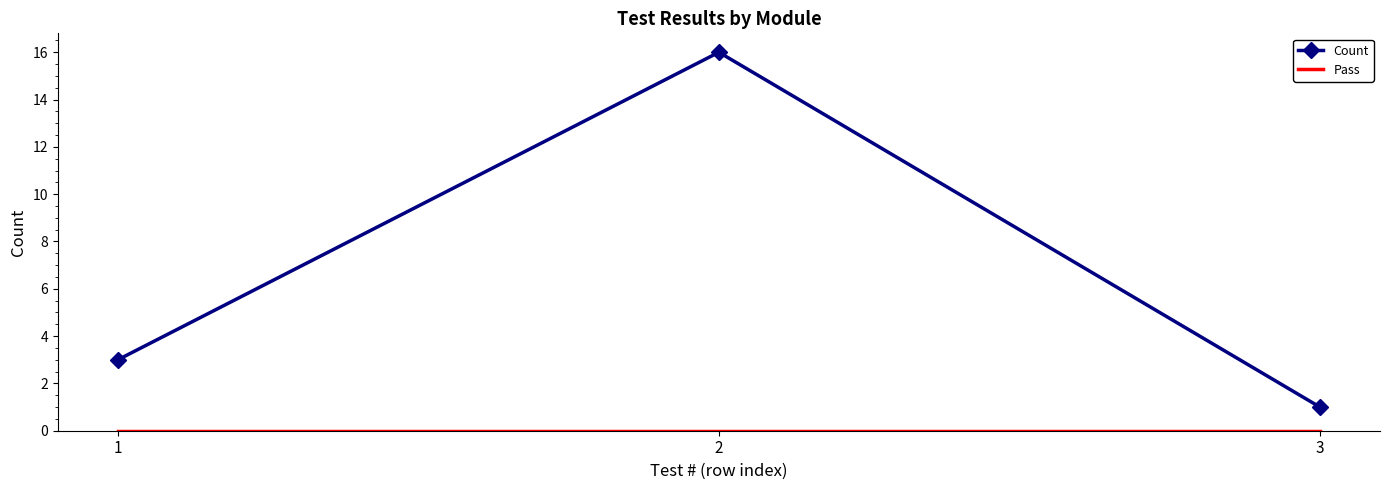

Where is Count nearest to the value 8?

1